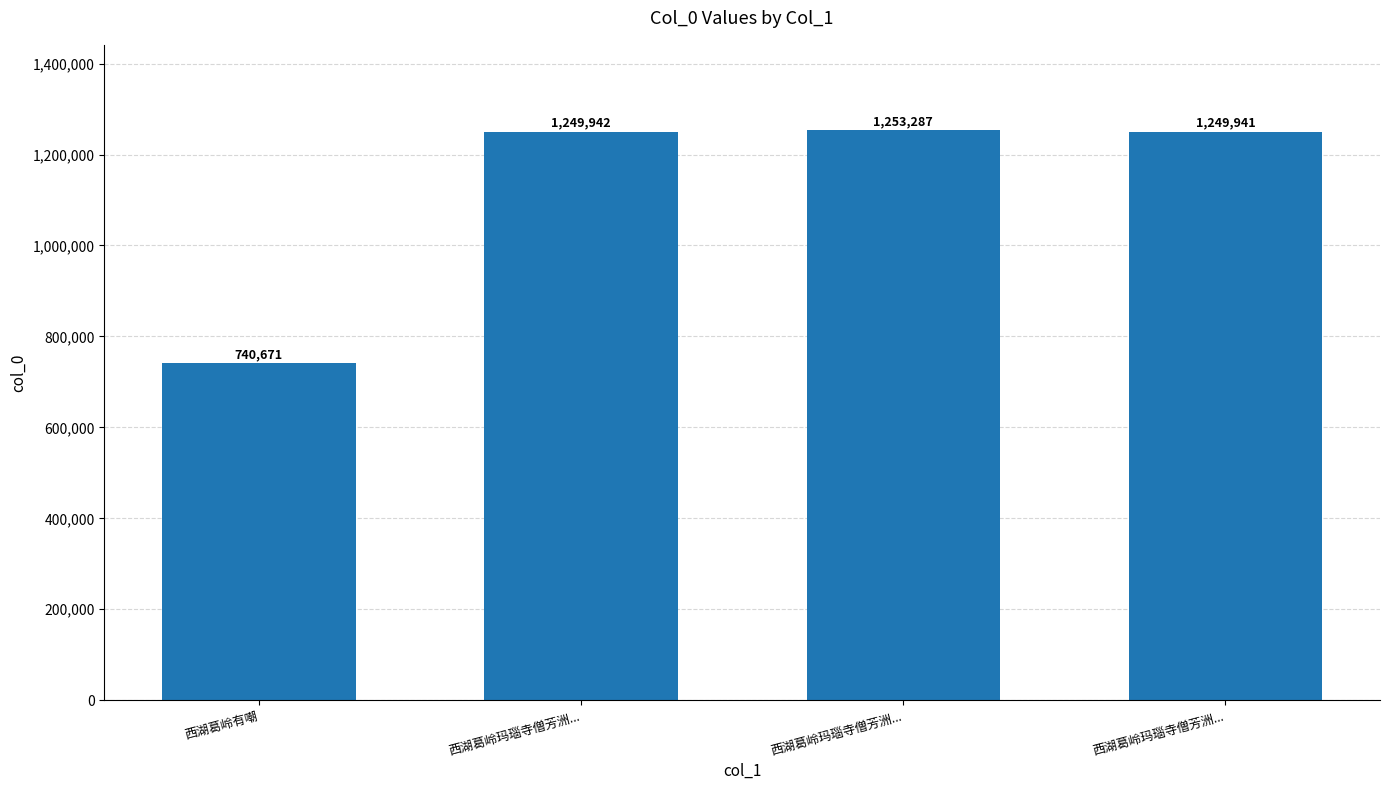

How many bars are there in total?

4